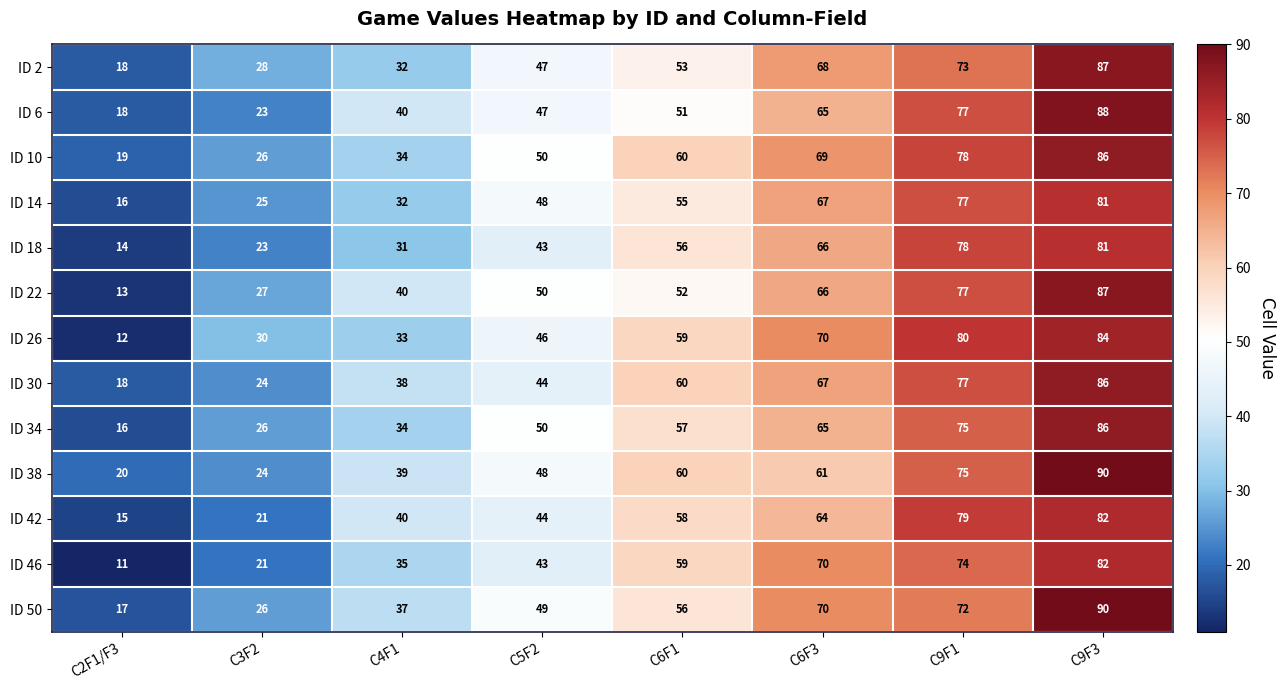

At how many categories does at least one series exceed 34?

6